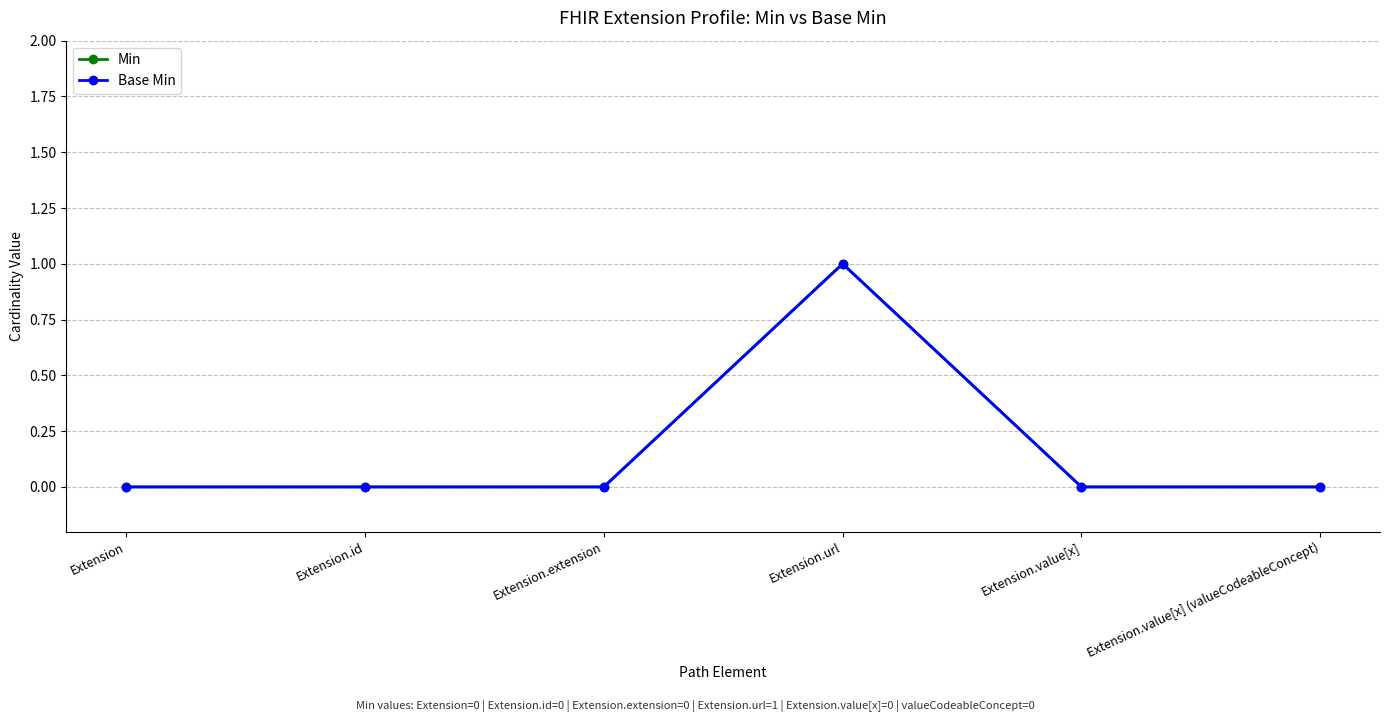

Is this an area chart (filled region under the line)?

No